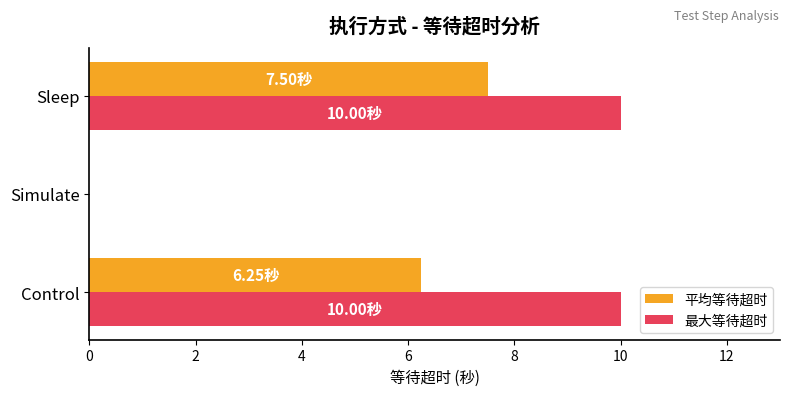

Which series has the largest total across all categories?

最大等待超时